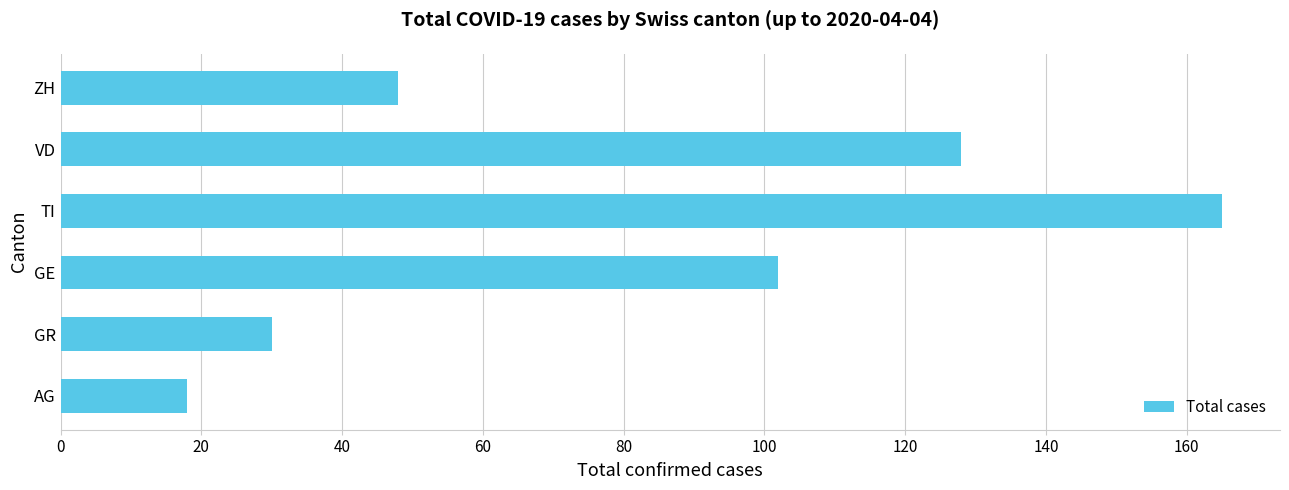

How many categories are shown in the chart?

6